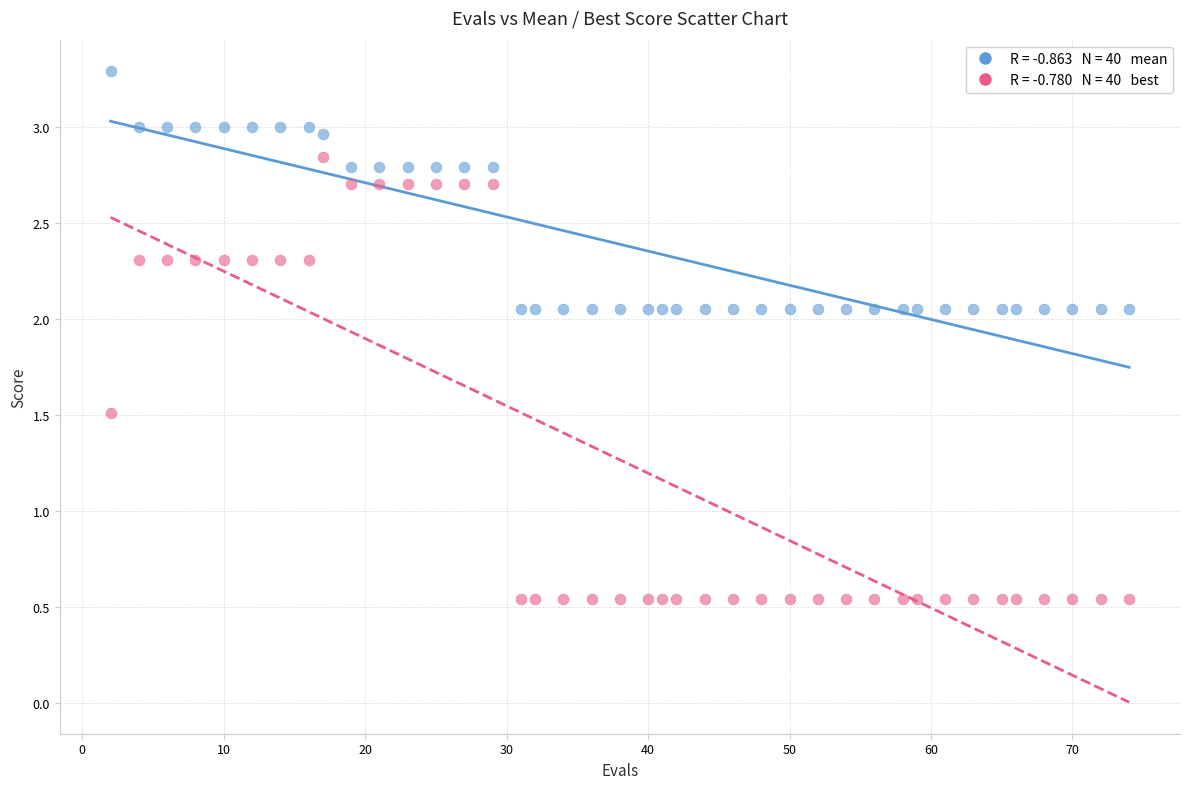

Across all data points, what is the range of X values (max minus min)?

72.0